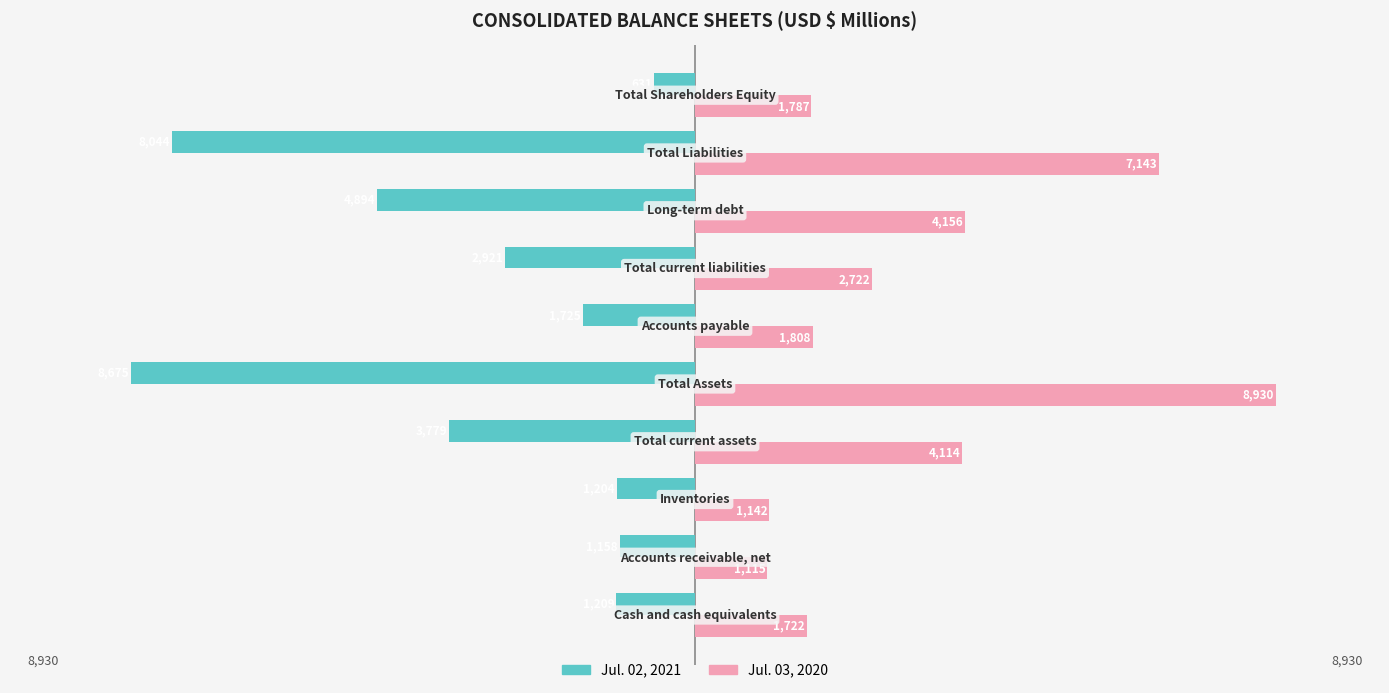

Rank the series by their average value, from highest to lowest.

Jul. 03, 2020, Jul. 02, 2021